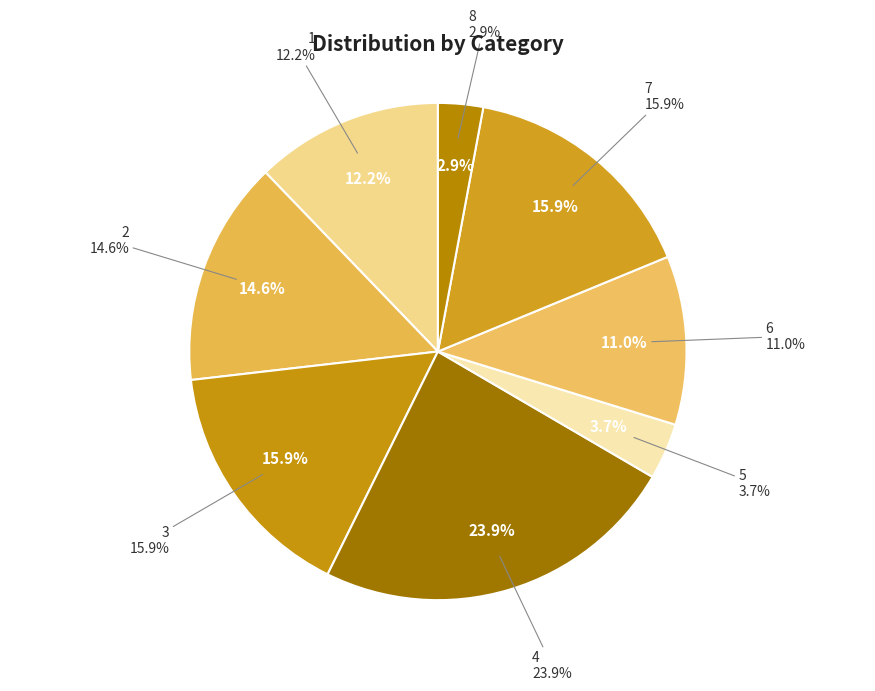

How many slices are in this pie chart?

8